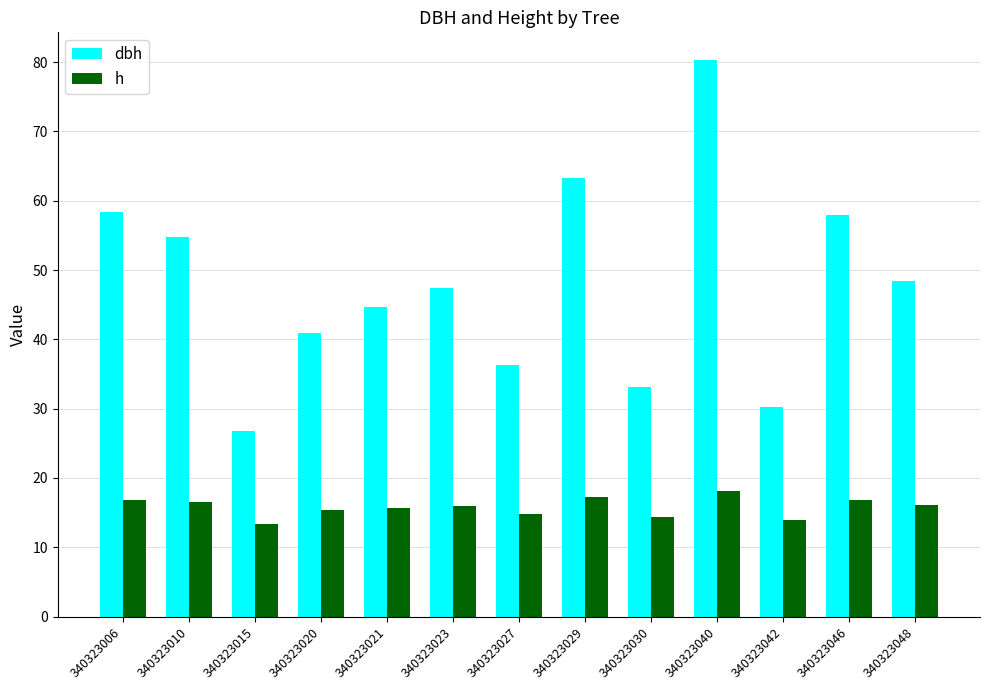

The value of h at 340323040 is 18.1. True or false?

True